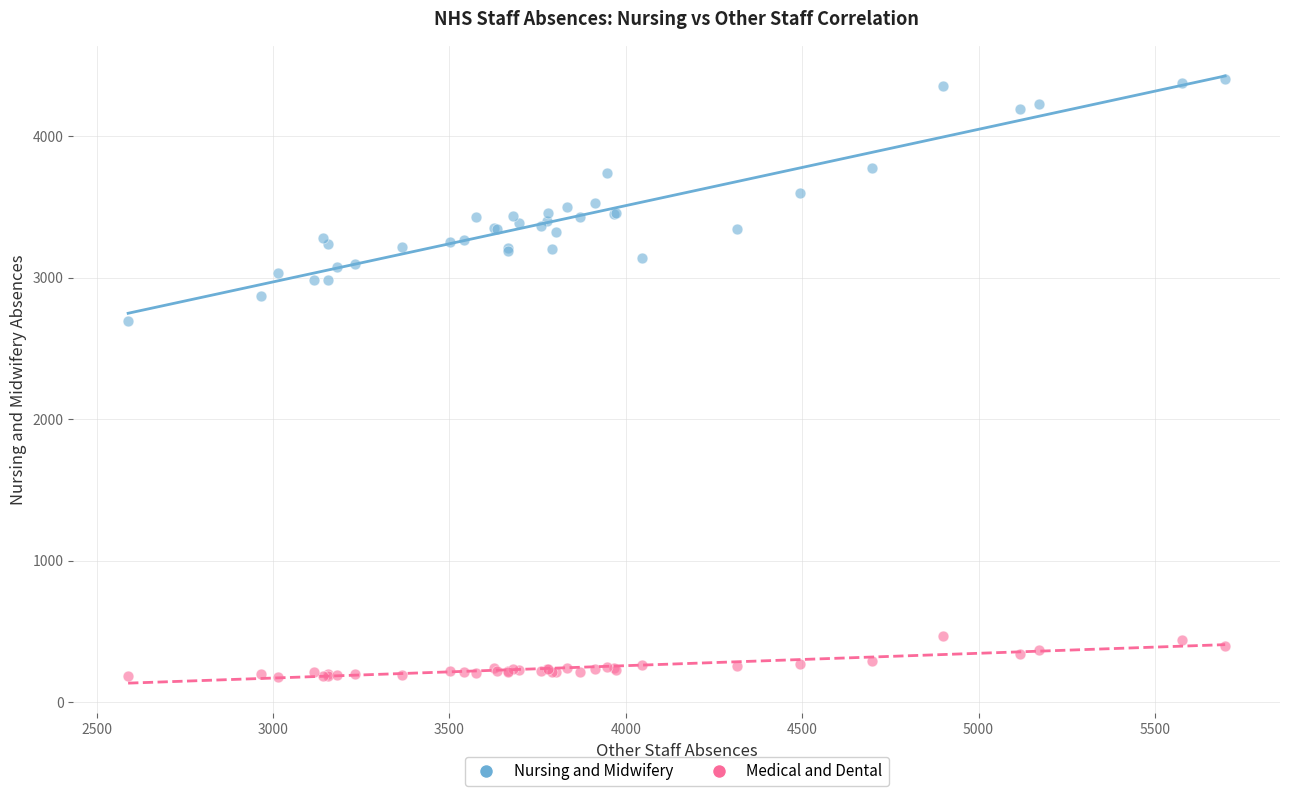

What are all the series names shown in the legend?

Nursing and Midwifery, Medical and Dental